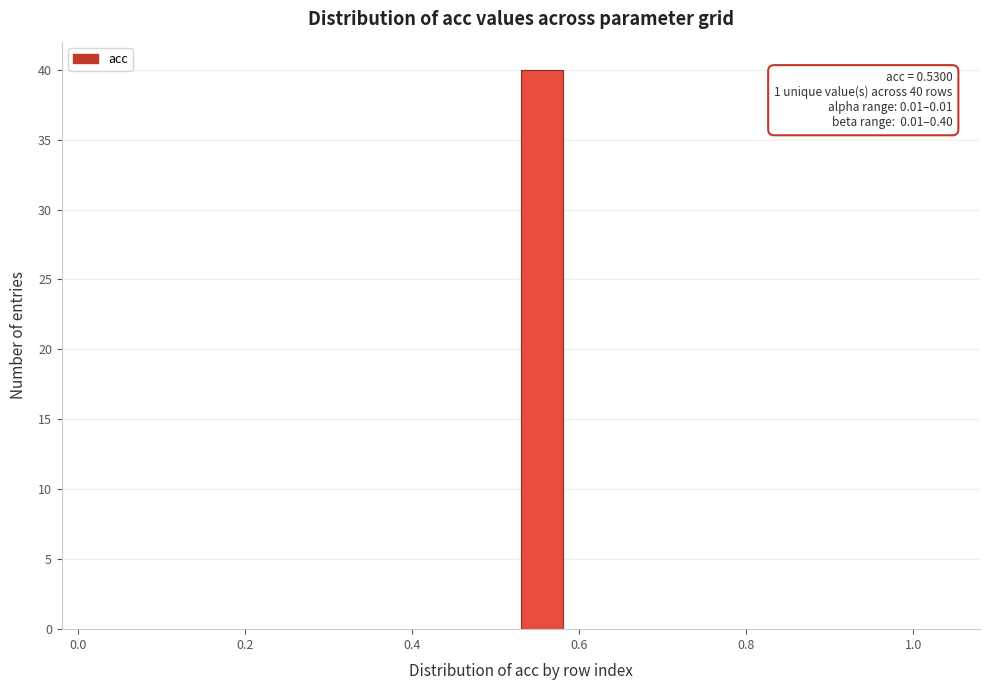

Around what value on the x-axis is the tallest bar? Give the approximate position of its centre, as read against the axis.

0.56